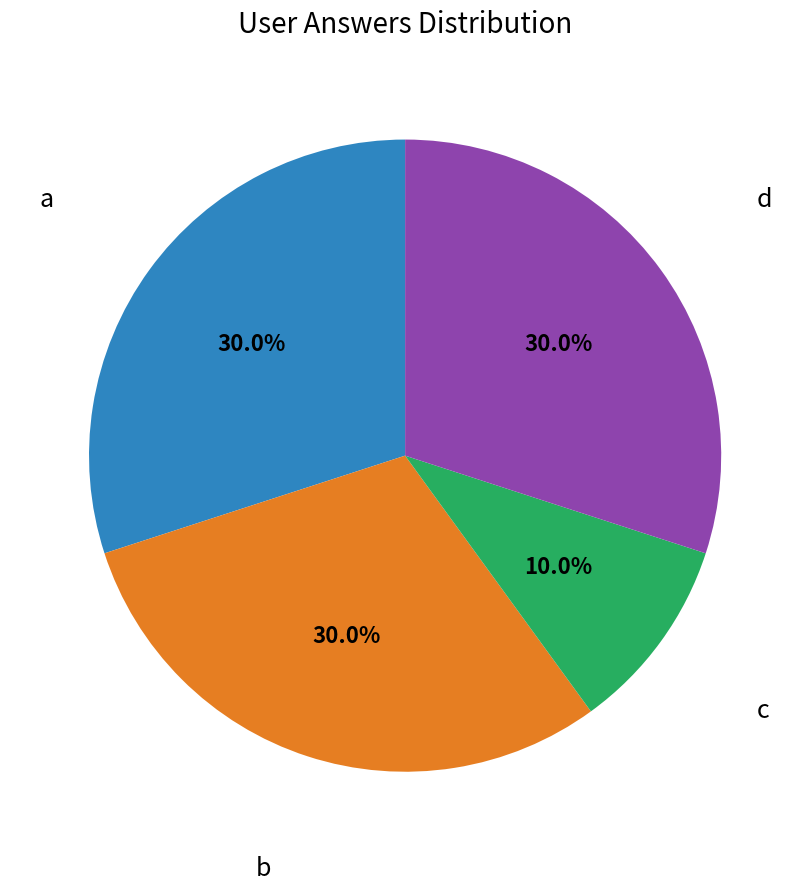

Does any single category account for the majority?

No